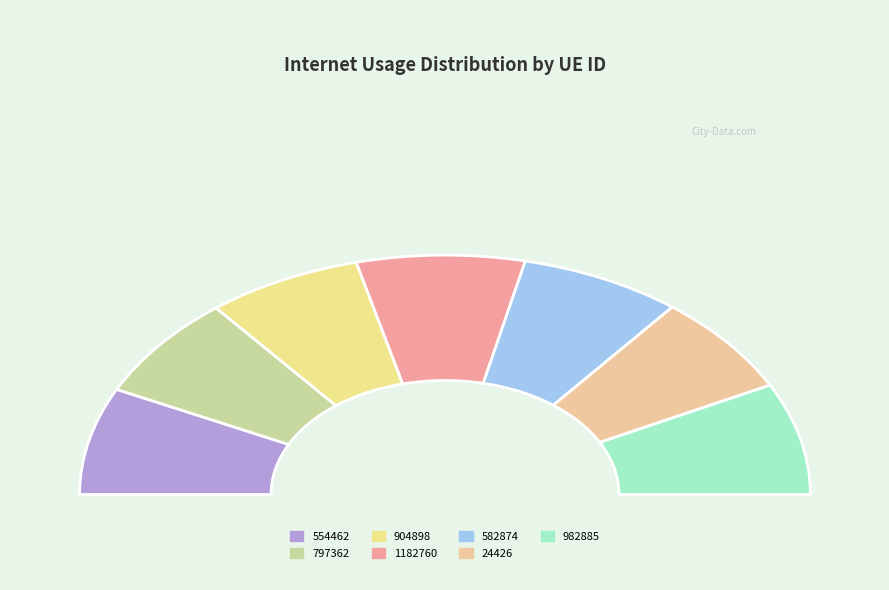

Combined, do 904898 and 24426 account for over 50%?

No